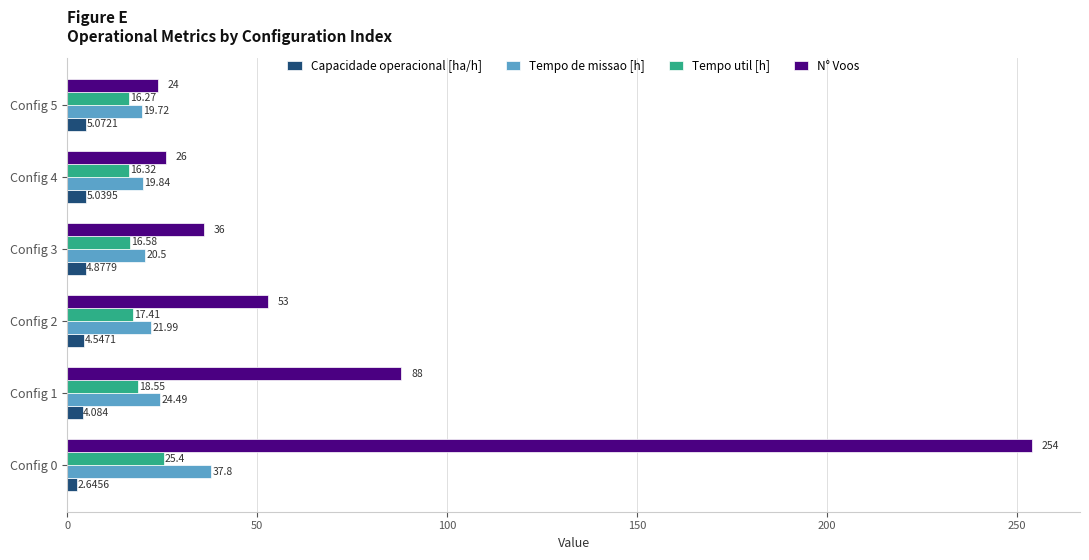

Rank the series by their maximum value, from highest to lowest.

N° Voos, Tempo de missao [h], Tempo util [h], Capacidade operacional [ha/h]